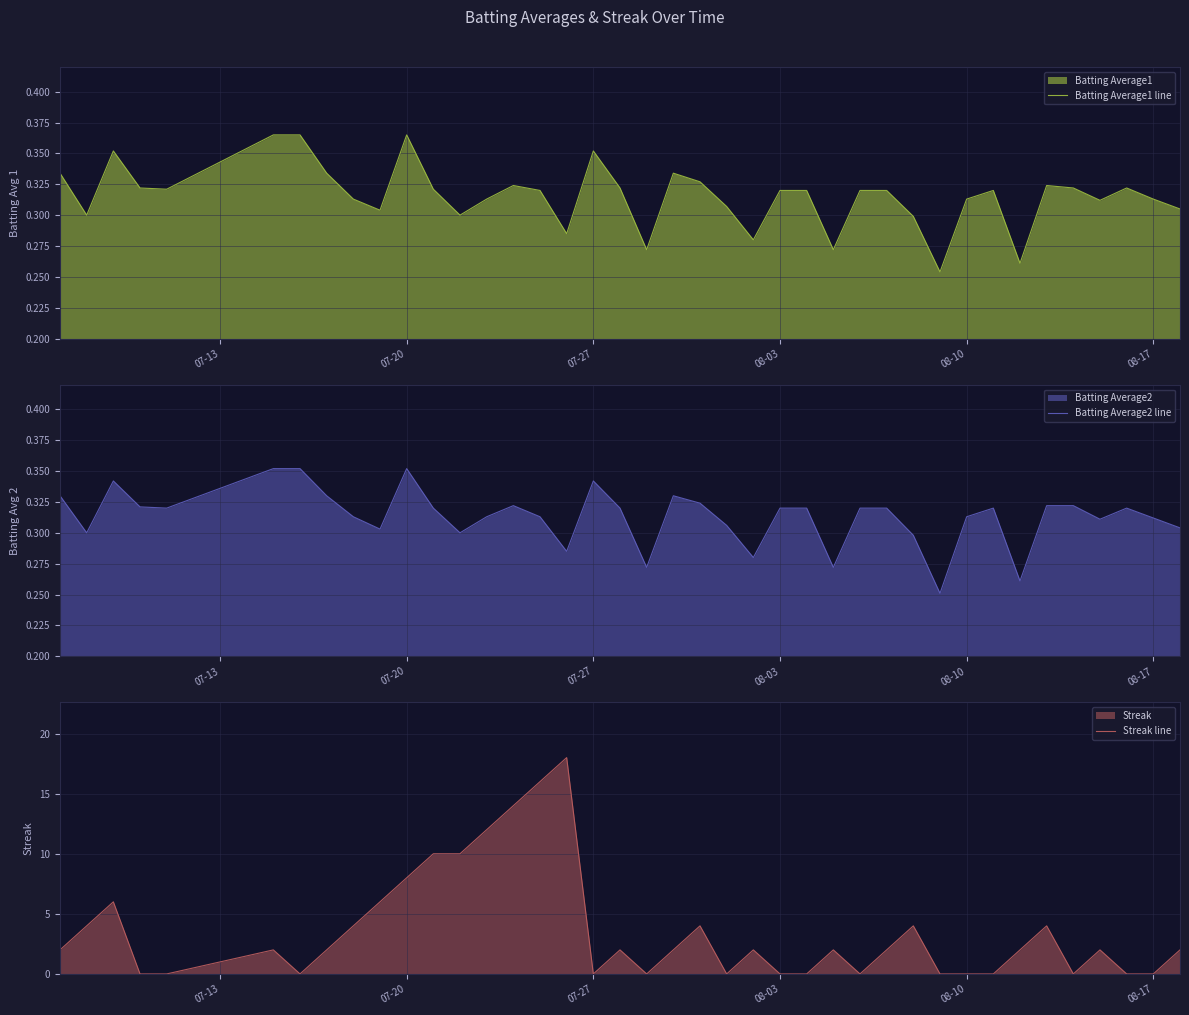

Count the number of categories in the chart.

40